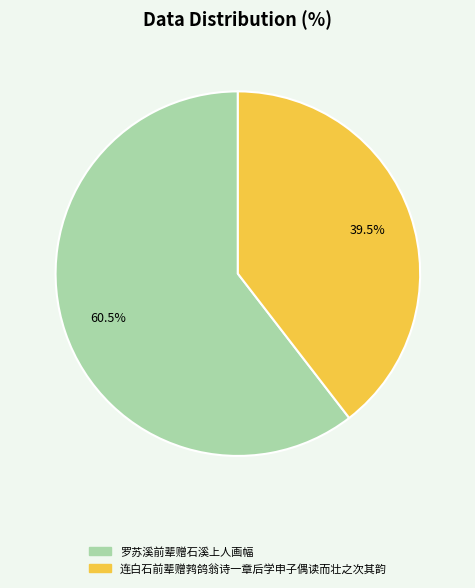

Is the sum of 连白石前辈赠鹁鸽翁诗一章后学申子偶读而壮之次其韵 and 罗苏溪前辈赠石溪上人画幅 greater than half?

Yes